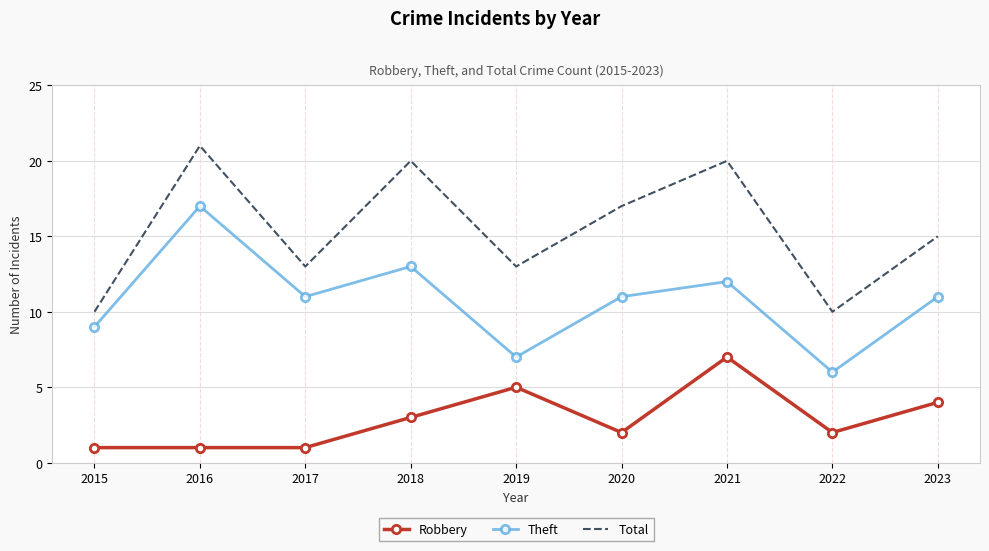

At which label does Total first exceed 15?

2016